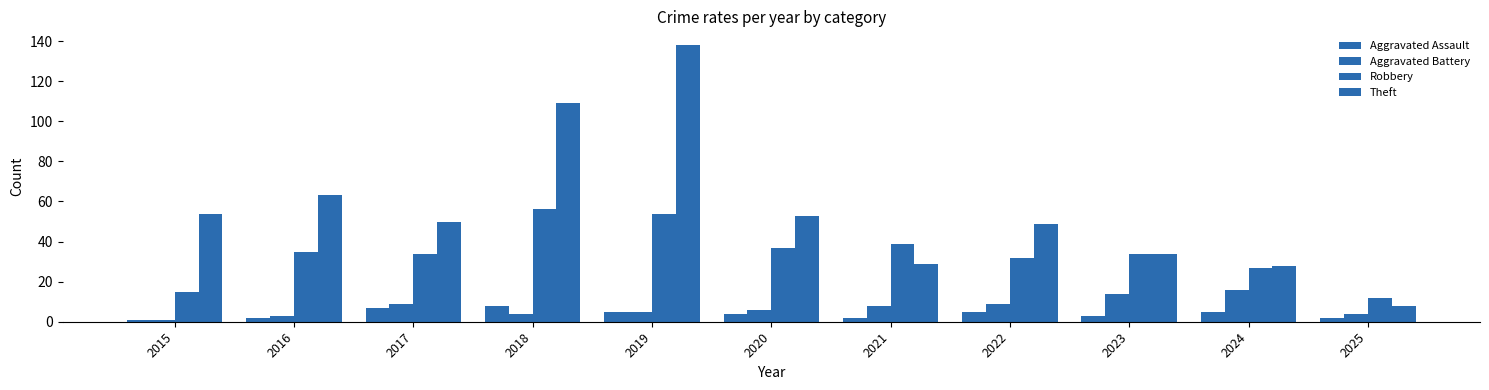

Reading left to right, what are all the values shown in this chart?

Aggravated Assault: 1	2	7	8	5	4	2	5	3	5	2
Aggravated Battery: 1	3	9	4	5	6	8	9	14	16	4
Robbery: 15	35	34	56	54	37	39	32	34	27	12
Theft: 54	63	50	109	138	53	29	49	34	28	8